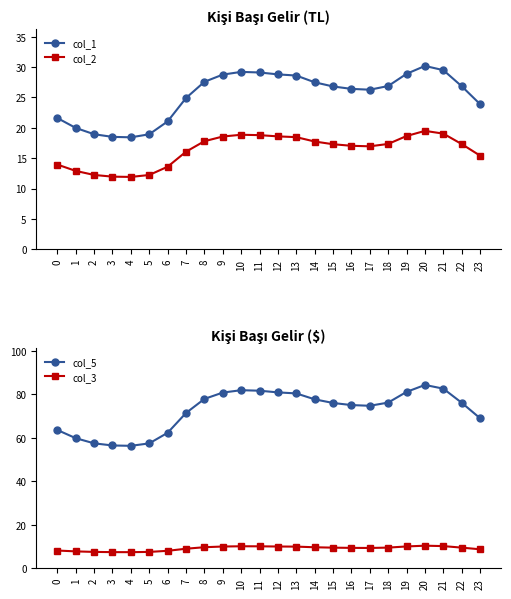

What are all the series names shown in the legend?

col_1, col_2, col_5, col_3